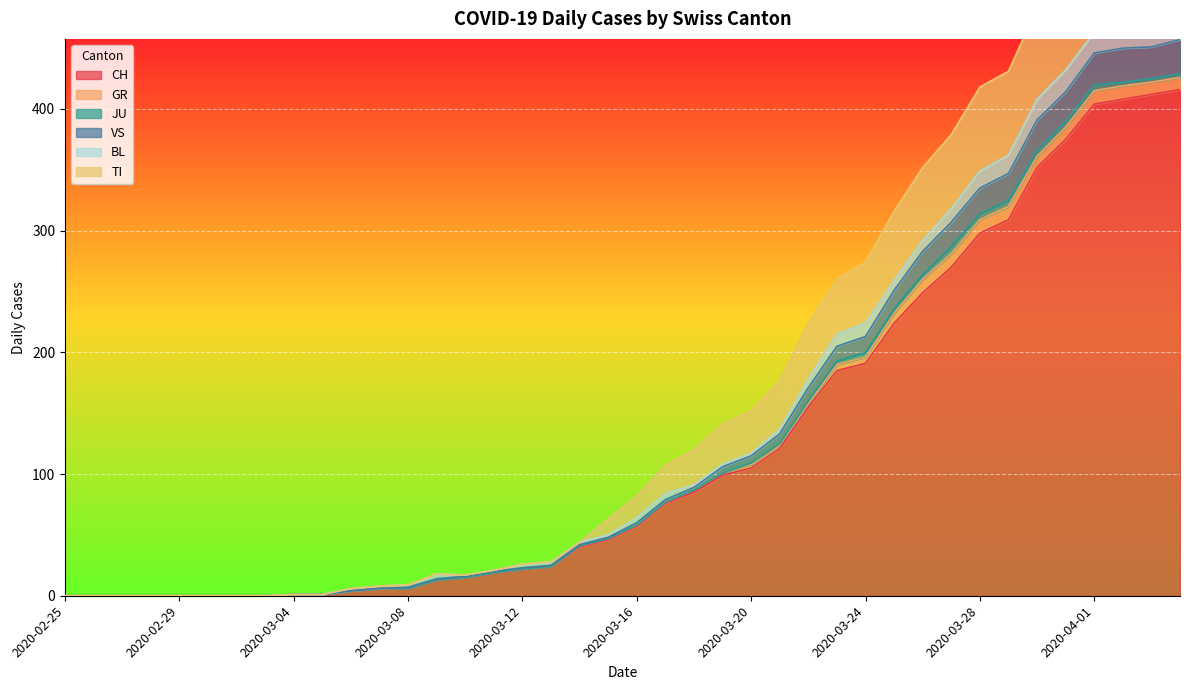

What is the highest value of the CH series?

416